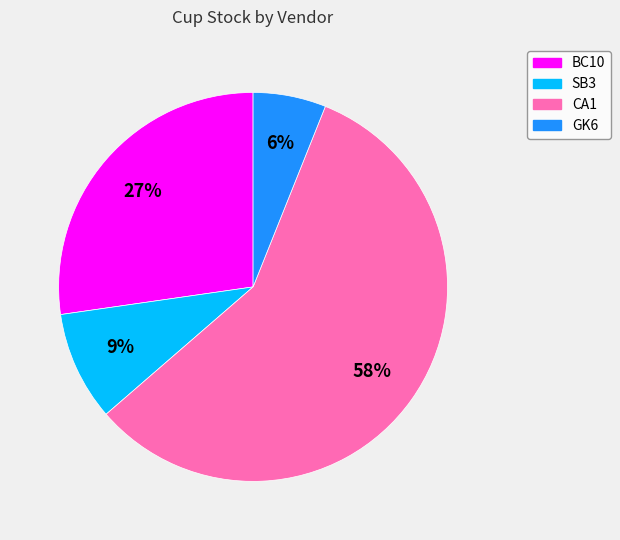

Between GK6 and BC10, which is larger?

BC10